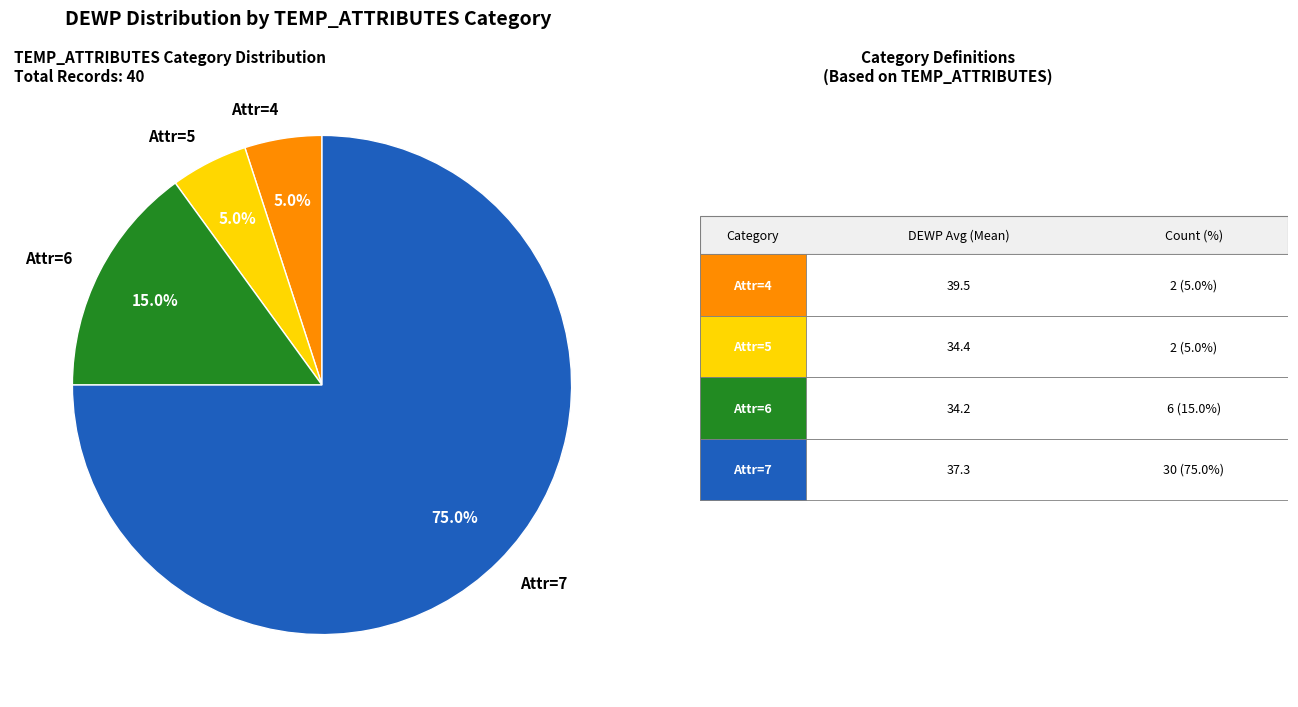

Between Attr=7 and Attr=4, which is larger?

Attr=7